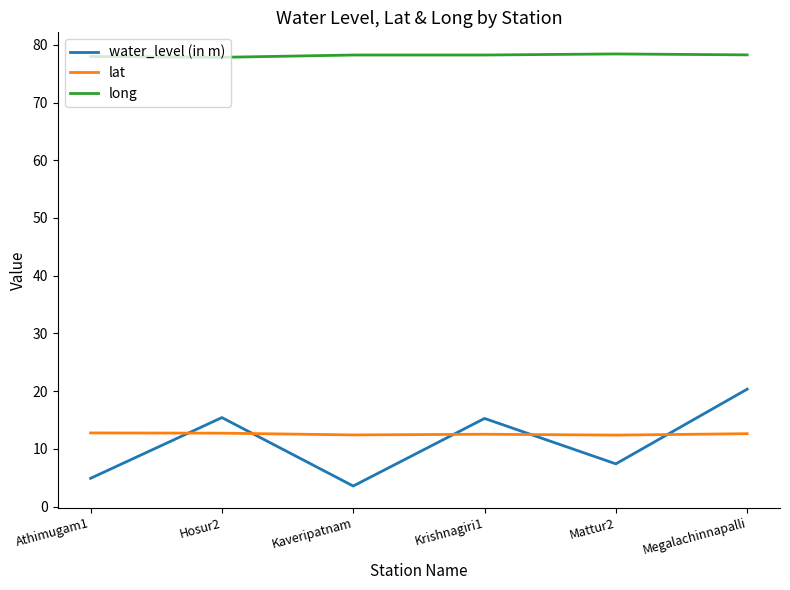

What is the smallest value displayed?

3.6